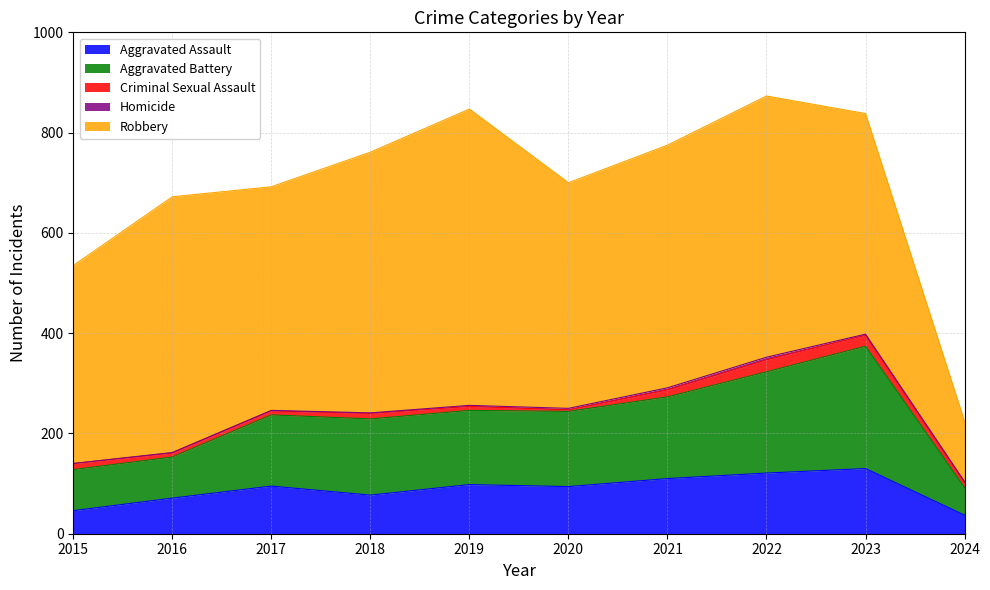

In Aggravated Assault, how many points are lower than both neighbors (excluding endpoints)?

2